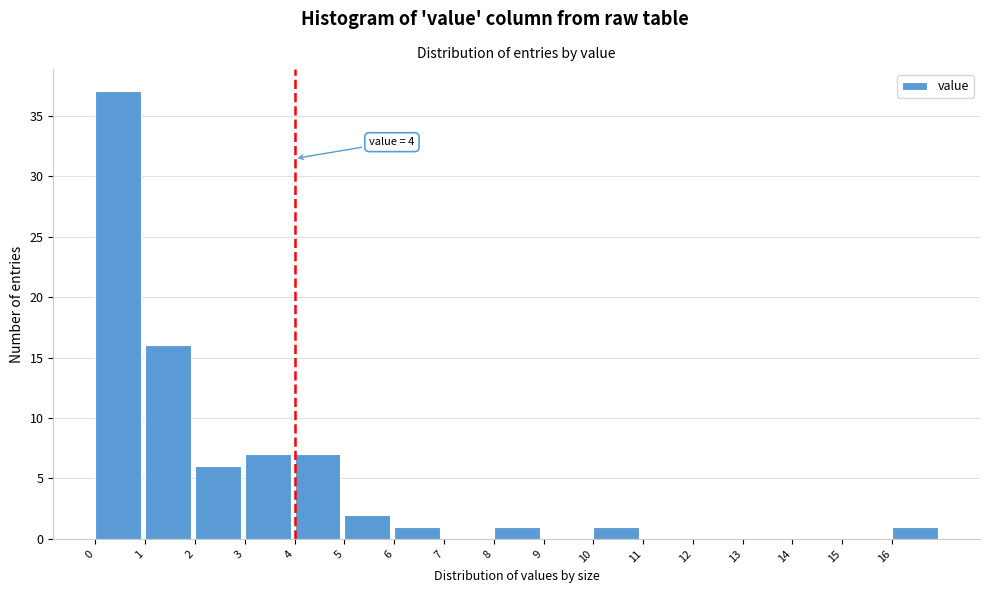

Which range on the x-axis has the tallest bar?

0 to 1